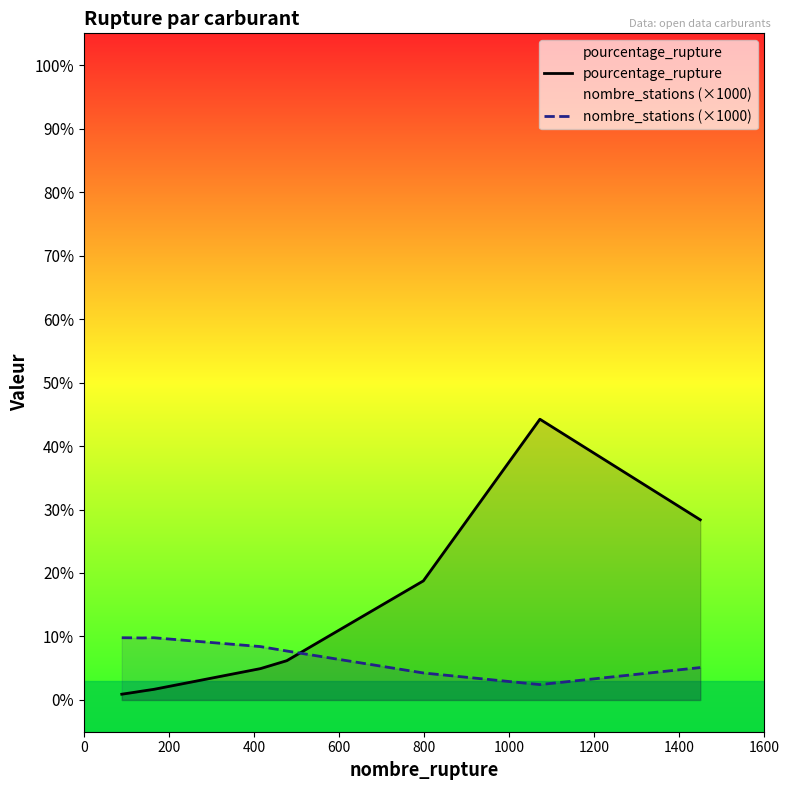

Which series has the largest total across all categories?

pourcentage_rupture